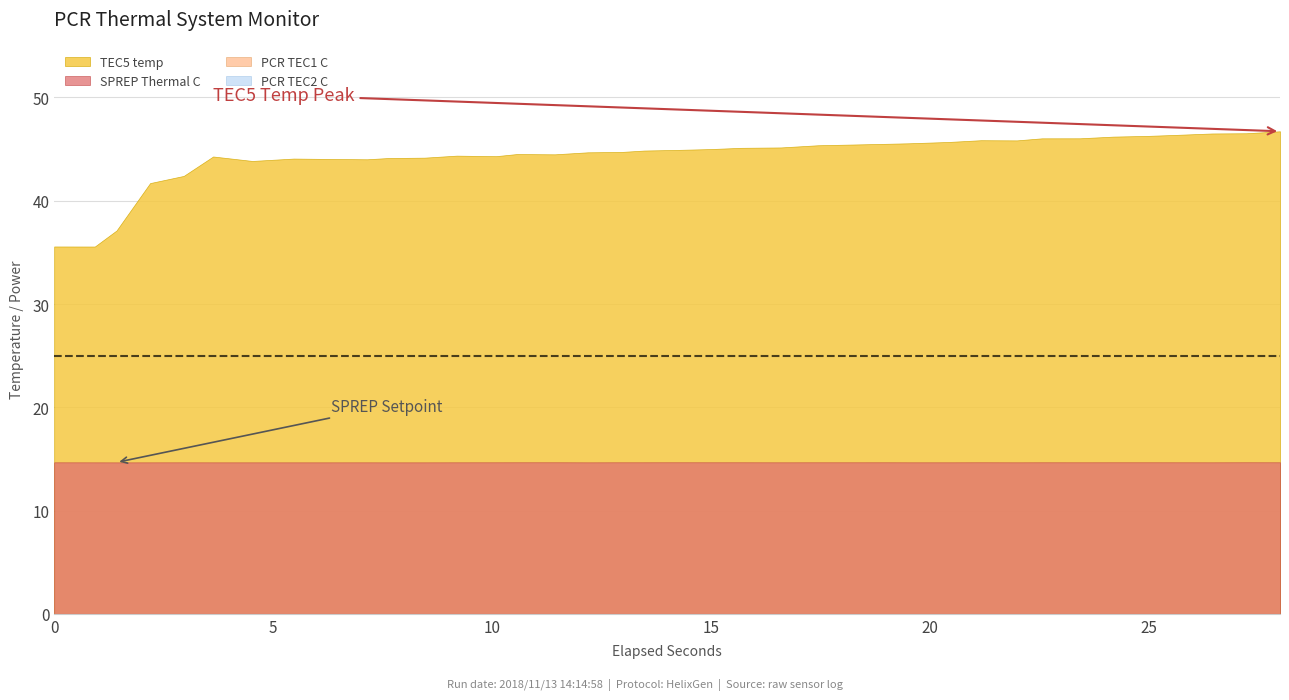

Does the chart display data point markers on the line(s)?

No